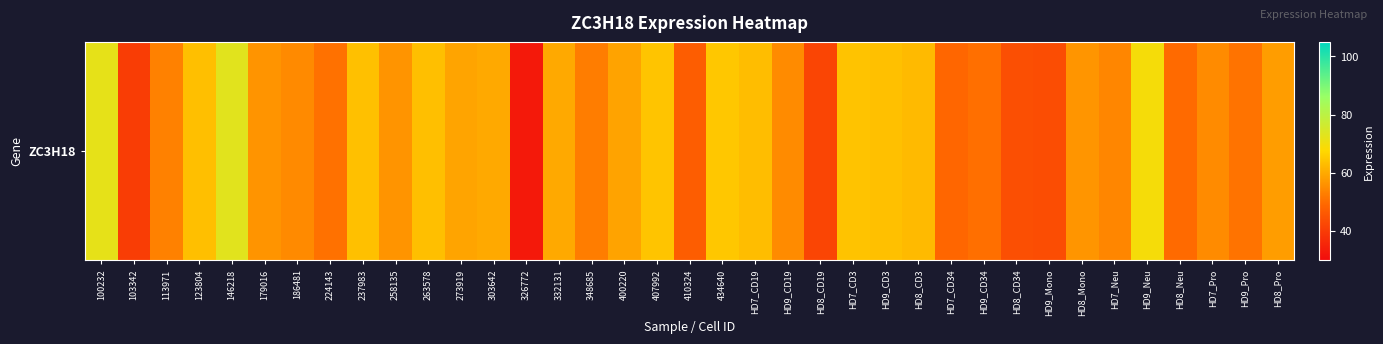

What is the smallest value displayed?

32.7